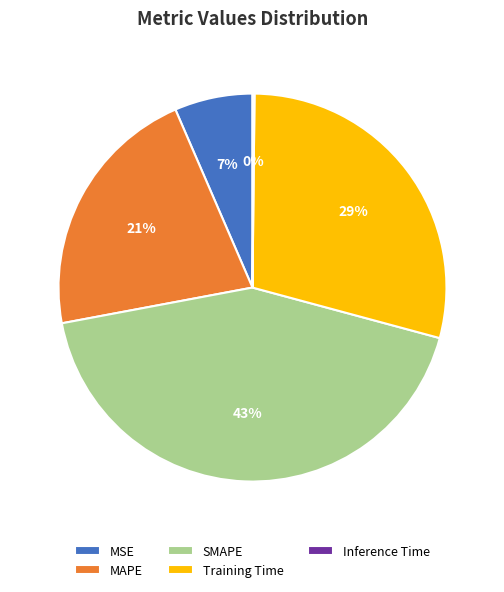

Do SMAPE and Training Time together represent more than half of the pie?

Yes